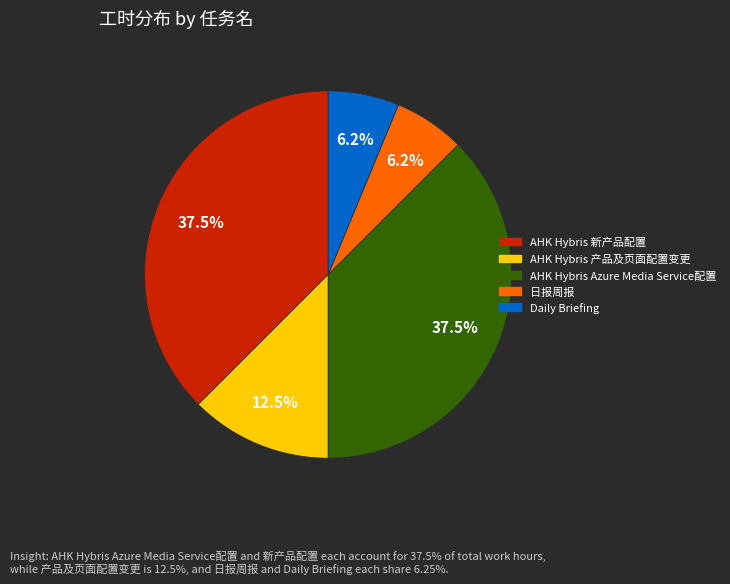

What portion of the pie excludes AHK Hybris 产品及页面配置变更?

87.5%